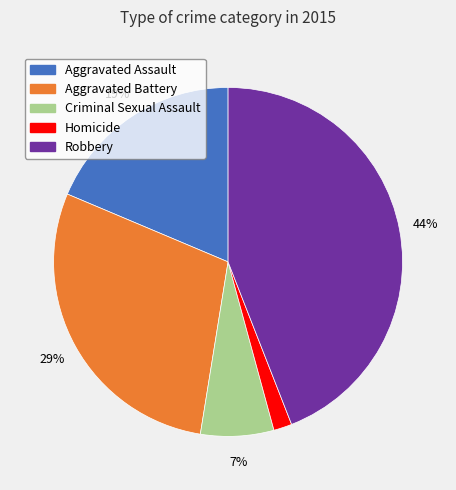

Is there a majority slice in this chart?

No